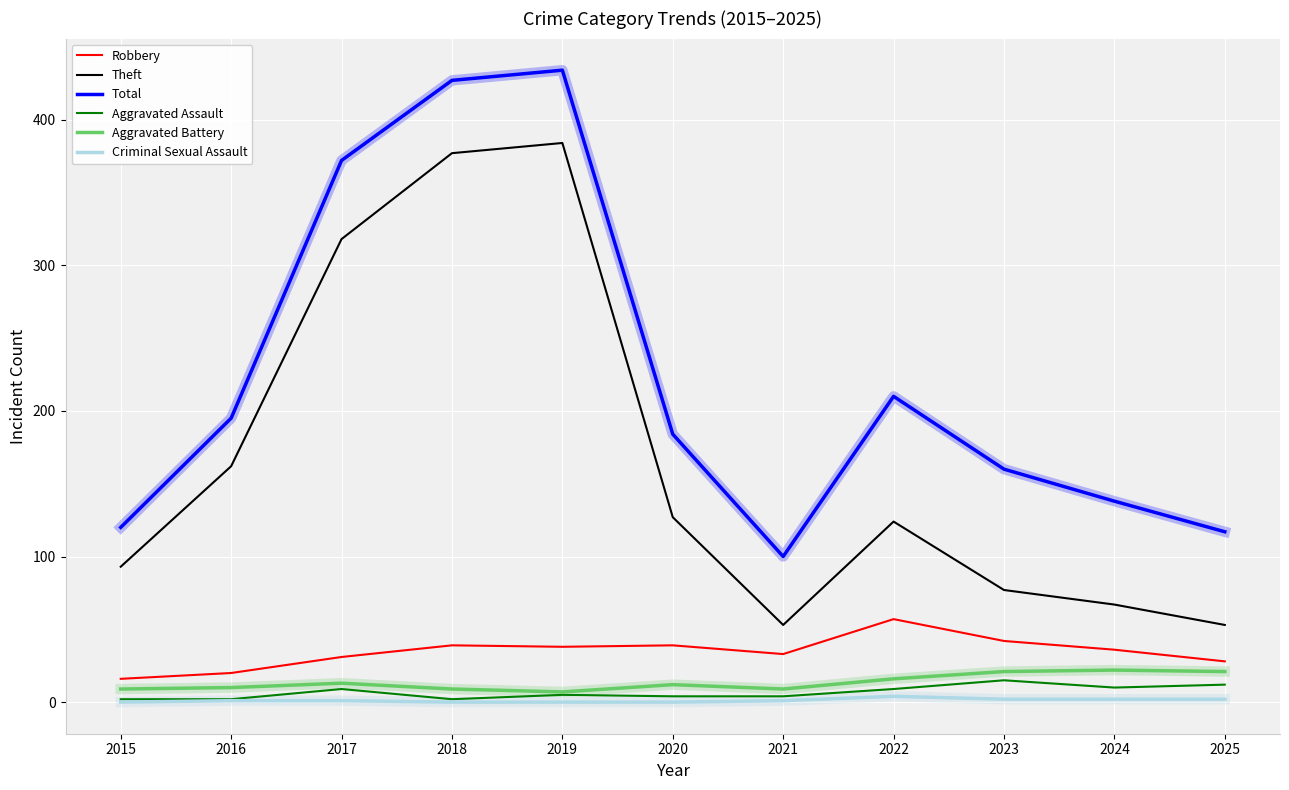

Read the Aggravated Assault value at 2025, to the nearest 5.

10